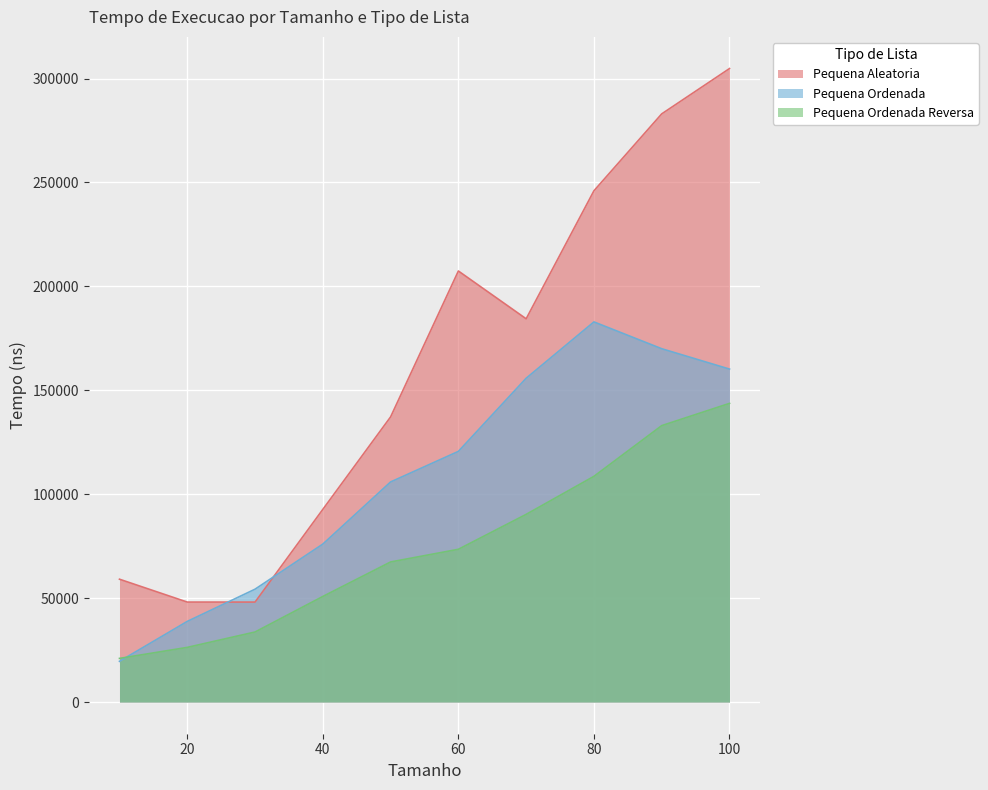

Count the number of categories in the chart.

10